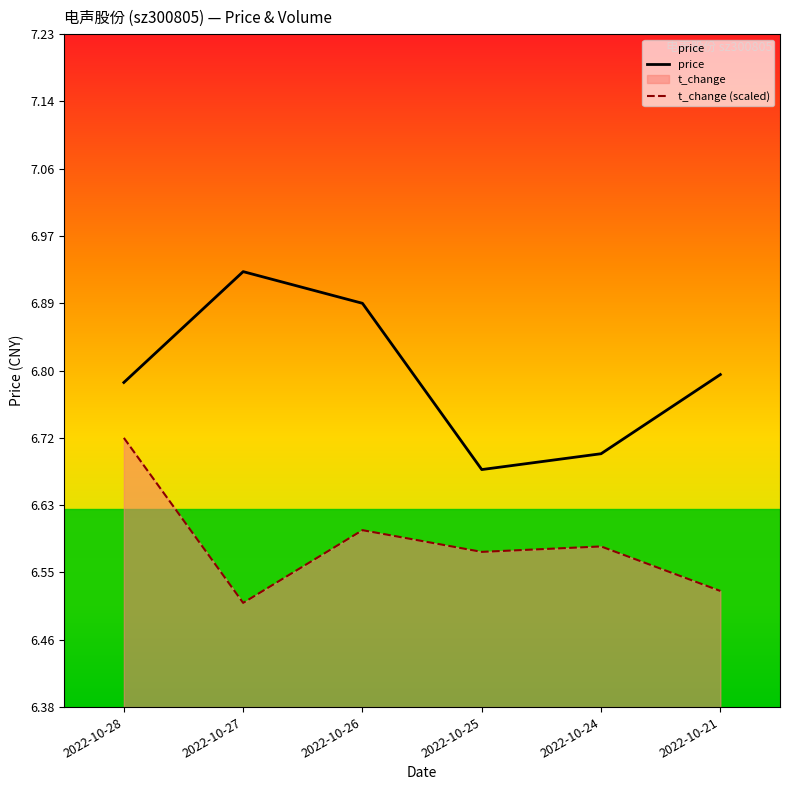

Does the chart display data point markers on the line(s)?

No